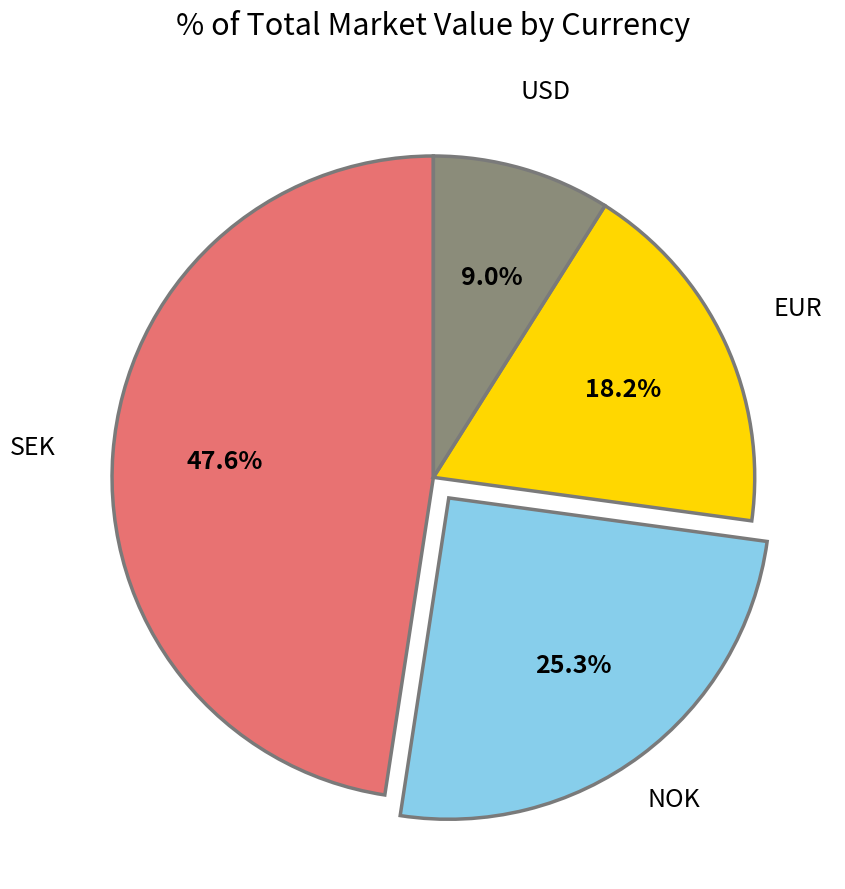

What portion of the pie excludes SEK?

52.4%